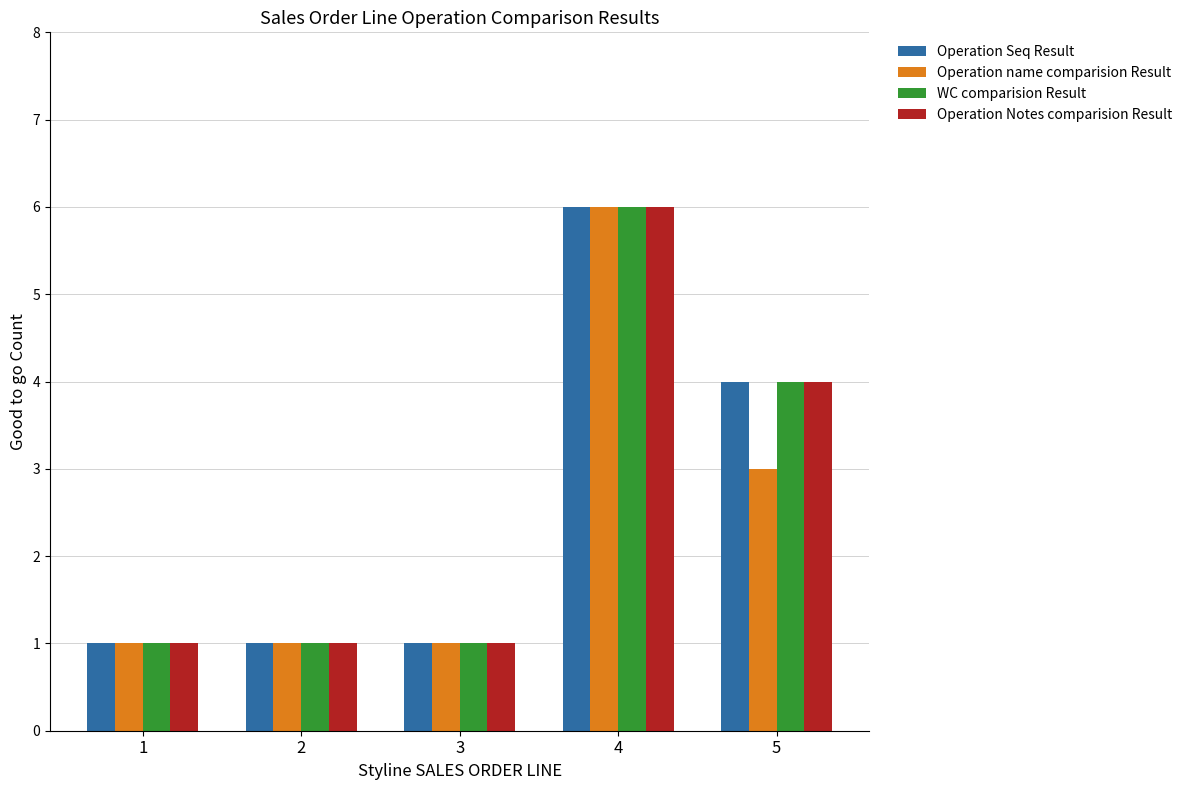

How many categories are shown in the chart?

5